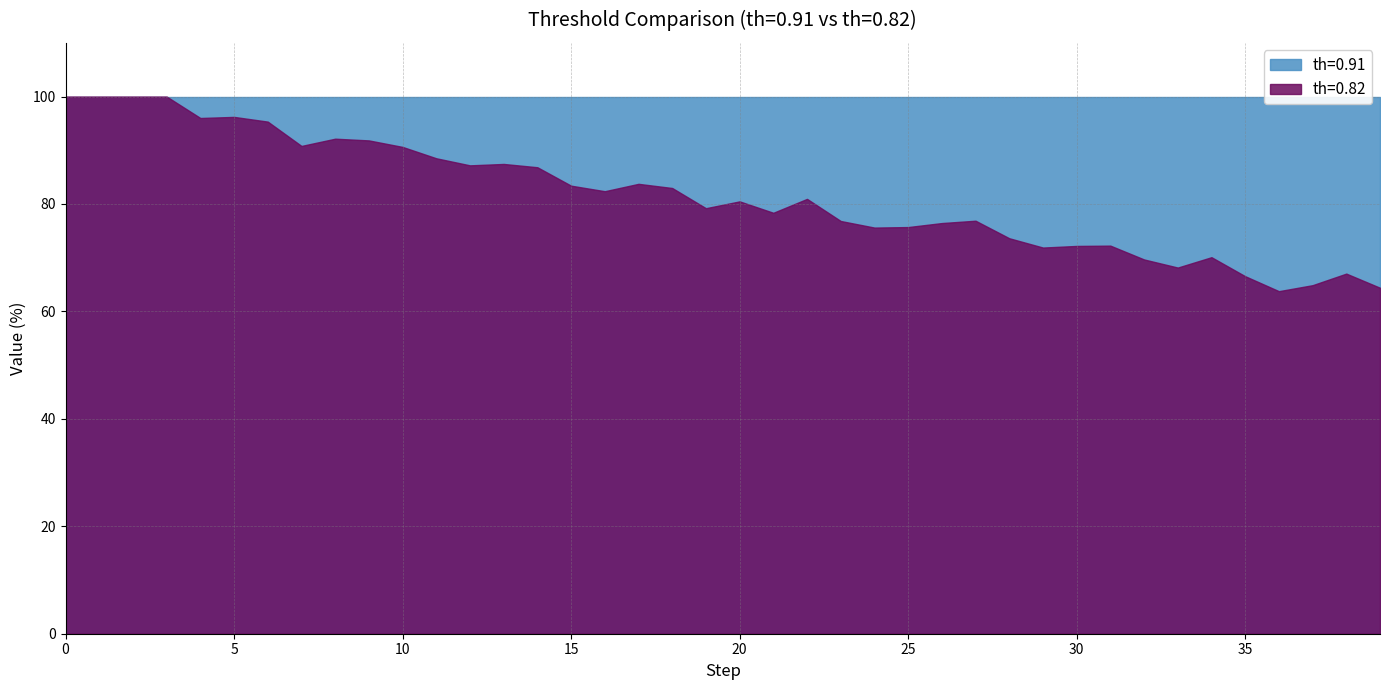

What is the greatest value displayed?

100.0